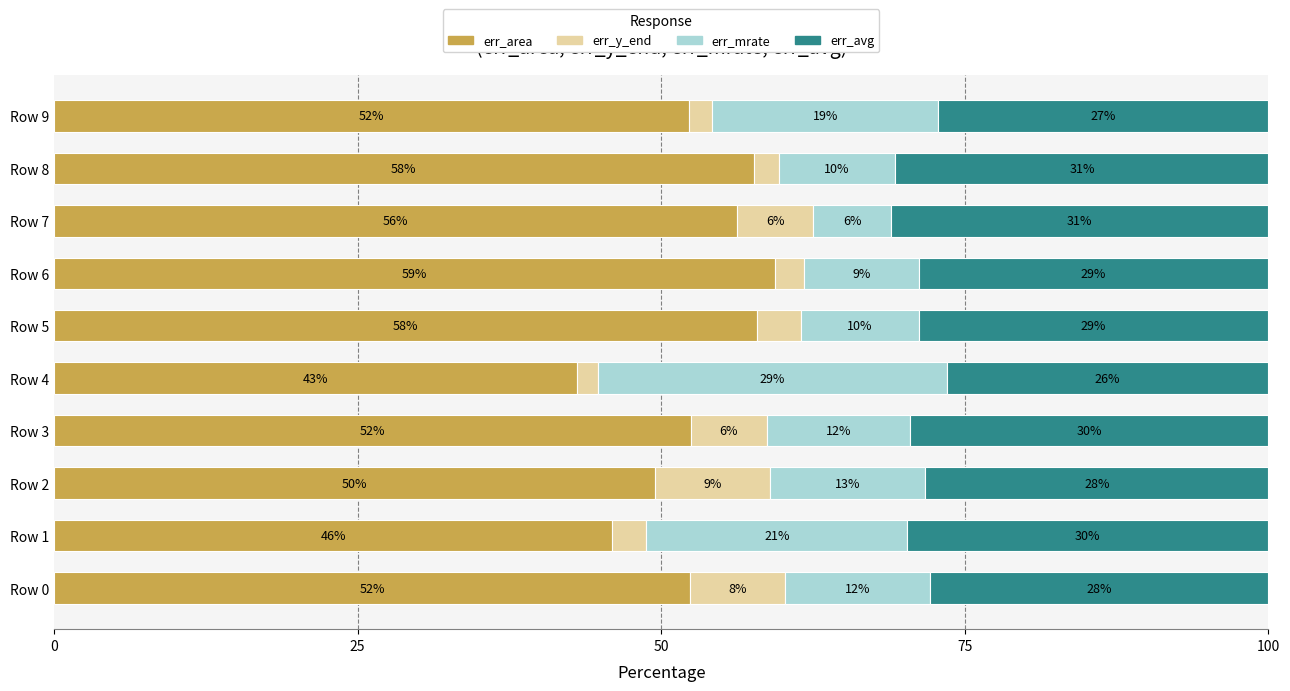

What are all the series names shown in the legend?

err_area, err_y_end, err_mrate, err_avg